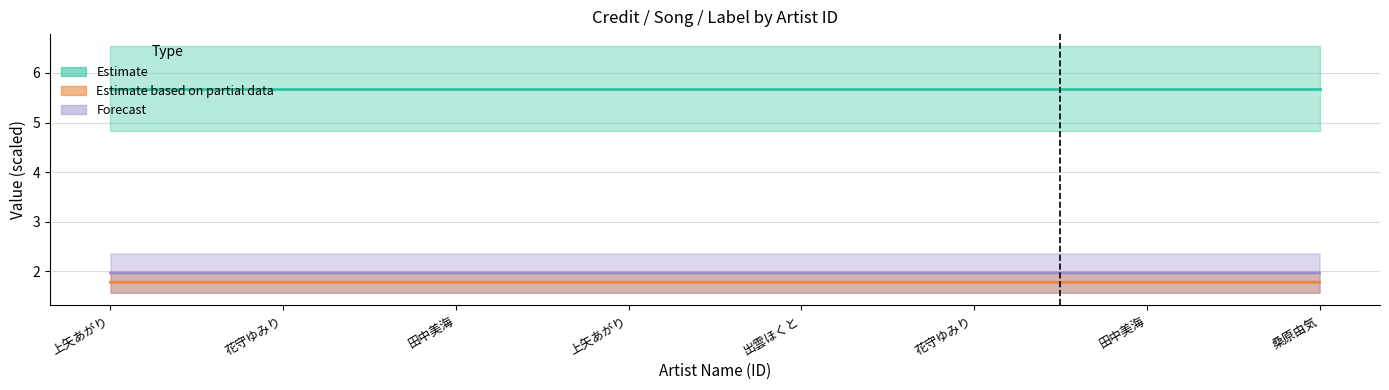

At which category is the sum across all series the highest?

上矢あがり